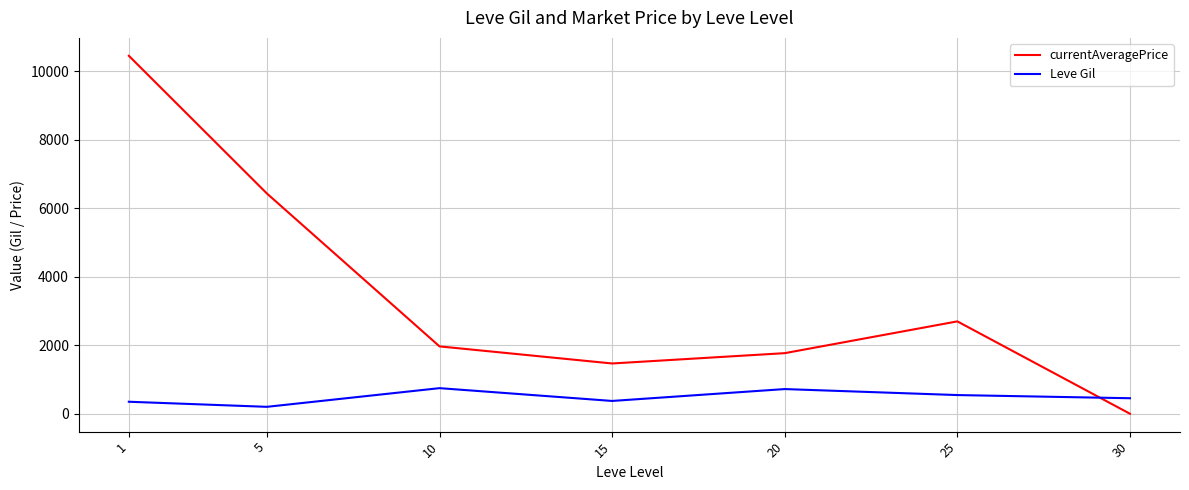

At which label does Leve Gil first exceed 452?

10